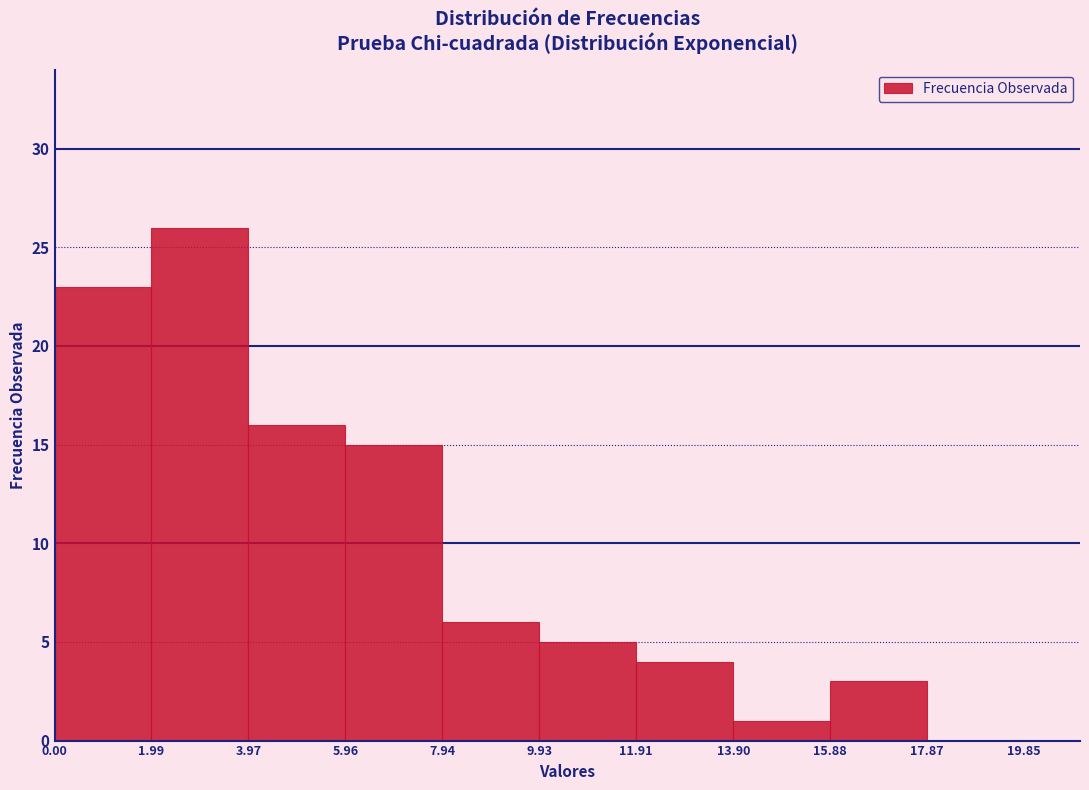

Reading left to right, transcribe this chart: for each bar, give the range it covers on the x-axis and its height. The values are not printed on the chart, so give them approximately, as read against the axis.

0.00 to 1.99: 23
1.99 to 3.97: 26
3.97 to 5.96: 16
5.96 to 7.94: 15
7.94 to 9.93: 6
9.93 to 11.91: 5
11.91 to 13.90: 4
13.90 to 15.88: 1
15.88 to 17.87: 3
17.87 to 19.85: 0